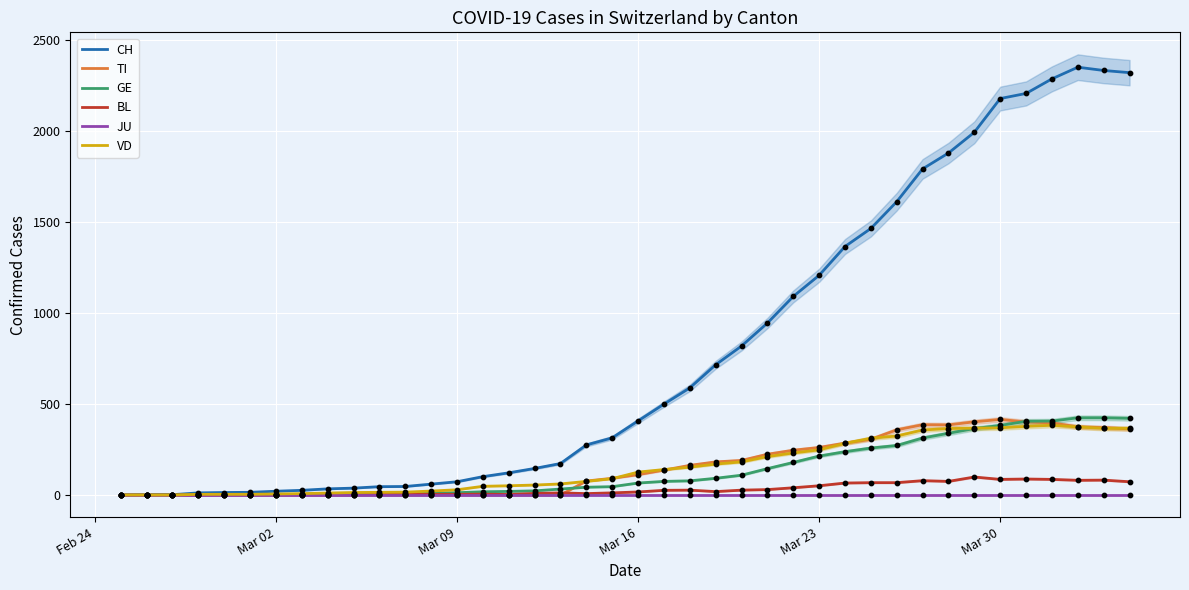

What is the highest value of the BL series?

99